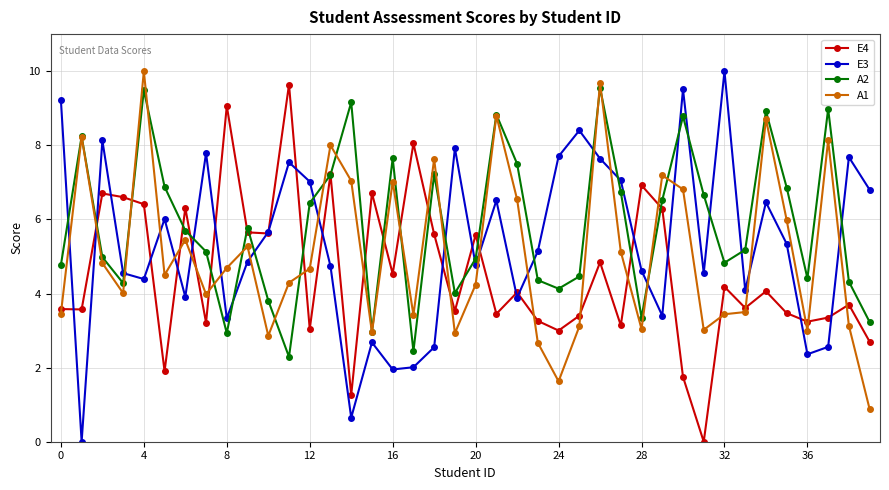

True or false: E3 and A2 cross at least once.

True